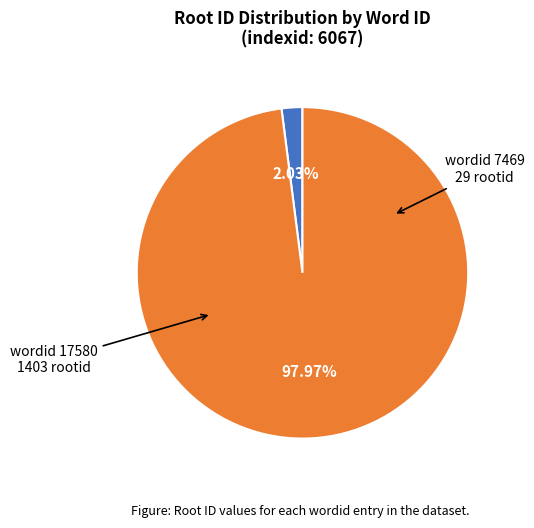

Is there a majority slice in this chart?

Yes